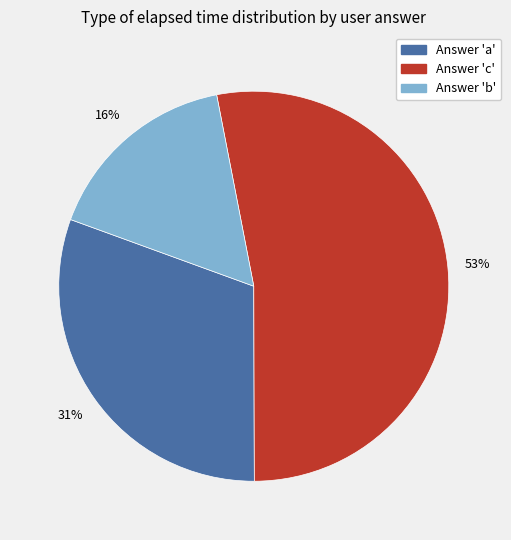

To the nearest percent, what is the difference between the largest and smallest slice percentages?

37%